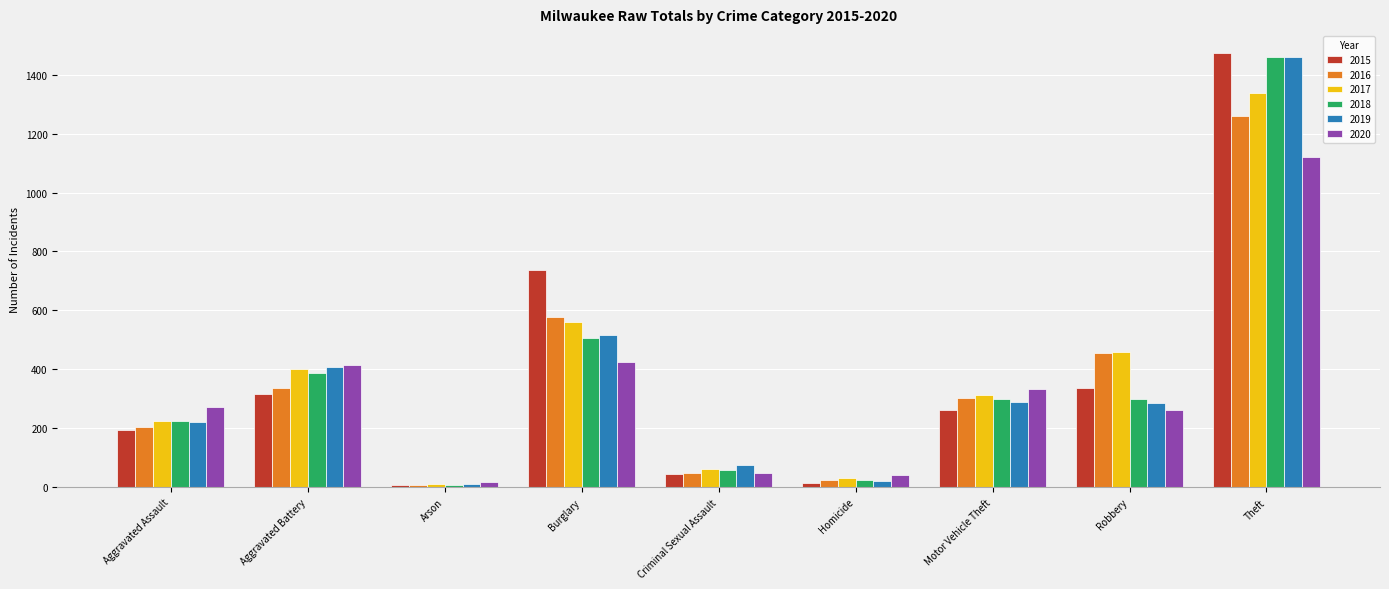

How many bars are there in each group?

6